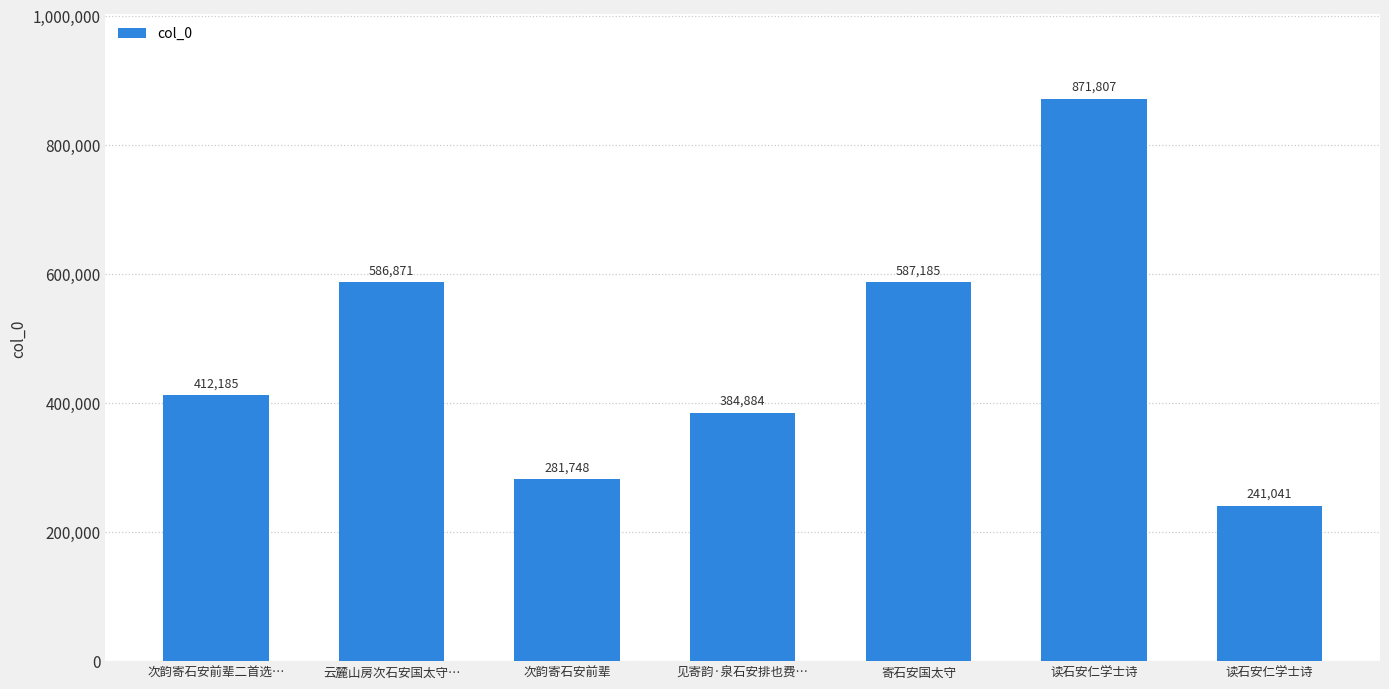

Reading right to left, transcribe all the data shown in this chart.

读石安仁学士诗=241041	读石安仁学士诗=871807	寄石安国太守=587185	见寄韵·泉石安排也费…=384884	次韵寄石安前辈=281748	云麓山房次石安国太守…=586871	次韵寄石安前辈二首选…=412185